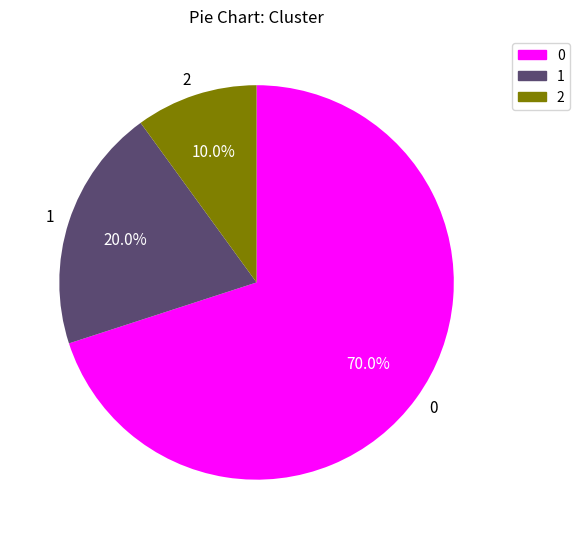

What is the ratio of the value at 1 to the value at 2?

2.0